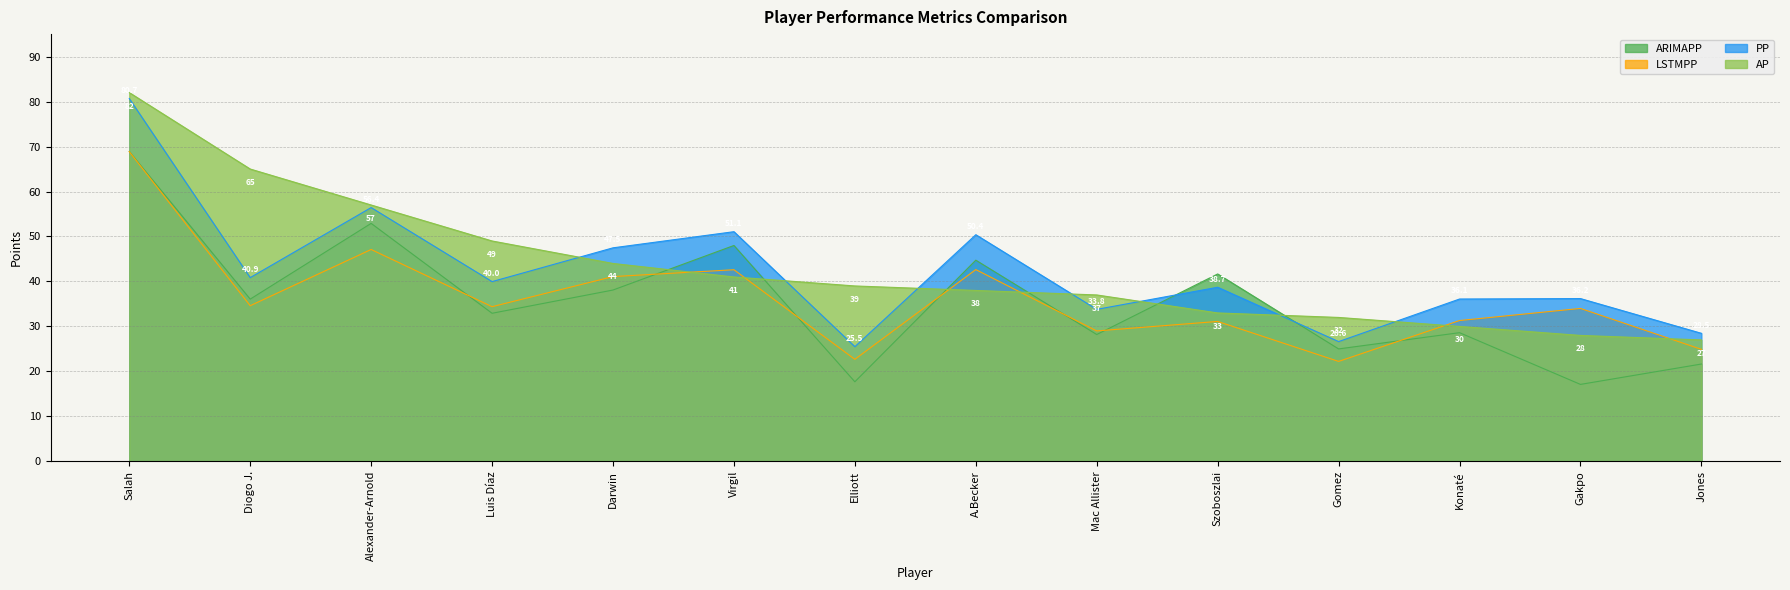

Reading right to left, list all the values displayed in this chart.

ARIMAPP: Gomez=25.0	Szoboszlai=41.7	Gakpo=17.1	Diogo J.=36.1	Darwin=38.1	Luis Díaz=32.9	Konaté=28.6	Mac Allister=28.2	Jones=21.6	Elliott=17.7	Virgil=48.0	Alexander-Arnold=52.9	Salah=68.9	A.Becker=44.7
LSTMPP: Gomez=22.2	Szoboszlai=31.1	Gakpo=34.0	Diogo J.=34.6	Darwin=41.1	Luis Díaz=34.4	Konaté=31.3	Mac Allister=29.0	Jones=24.9	Elliott=22.7	Virgil=42.6	Alexander-Arnold=47.1	Salah=68.9	A.Becker=42.6
PP: Gomez=26.6	Szoboszlai=38.7	Gakpo=36.2	Diogo J.=40.9	Darwin=47.5	Luis Díaz=40.0	Konaté=36.1	Mac Allister=33.8	Jones=28.5	Elliott=25.5	Virgil=51.1	Alexander-Arnold=56.4	Salah=80.7	A.Becker=50.4
AP: Gomez=32.0	Szoboszlai=33.0	Gakpo=28.0	Diogo J.=65.0	Darwin=44.0	Luis Díaz=49.0	Konaté=30.0	Mac Allister=37.0	Jones=27.0	Elliott=39.0	Virgil=41.0	Alexander-Arnold=57.0	Salah=82.0	A.Becker=38.0